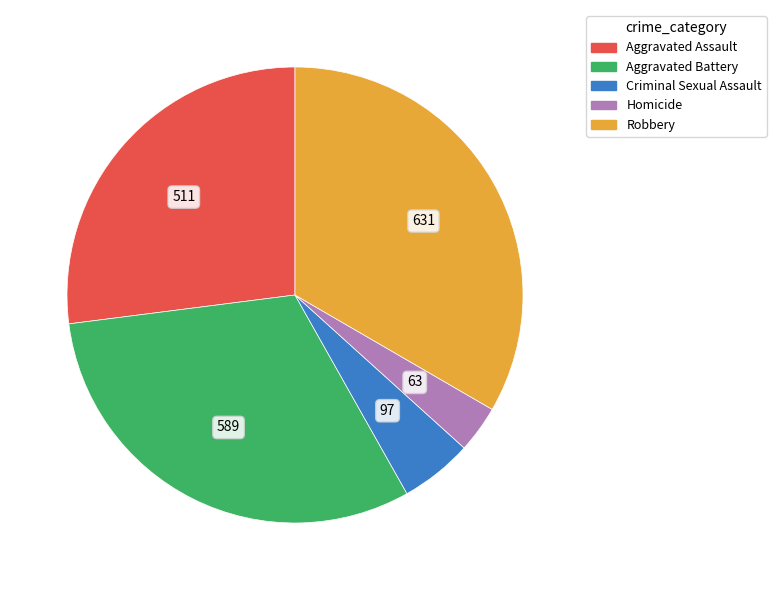

How many slices are in this pie chart?

5